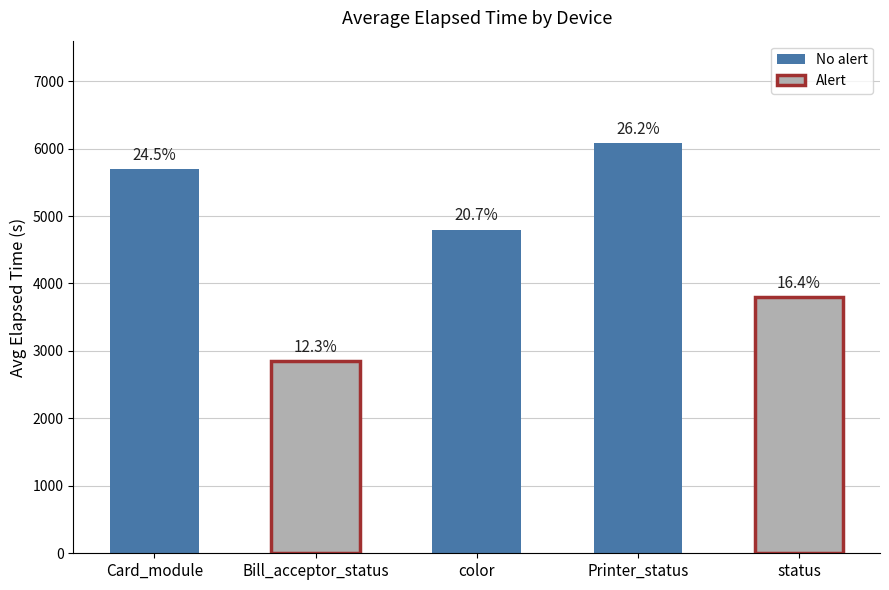

Is it true that the value at Bill_acceptor_status is 2845?

True